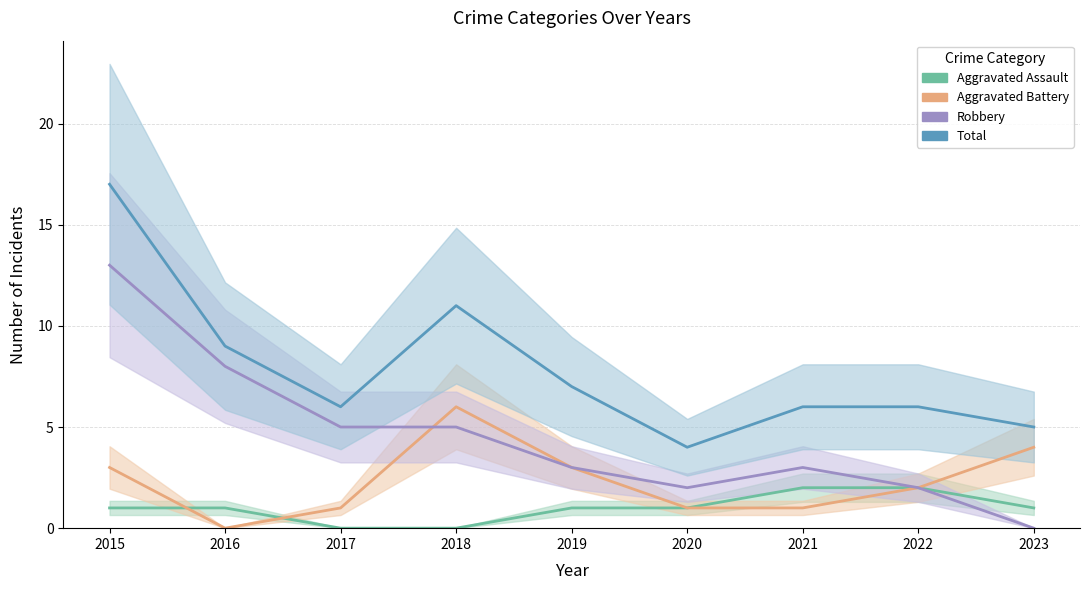

In Total, how many points are lower than both neighbors (excluding endpoints)?

2